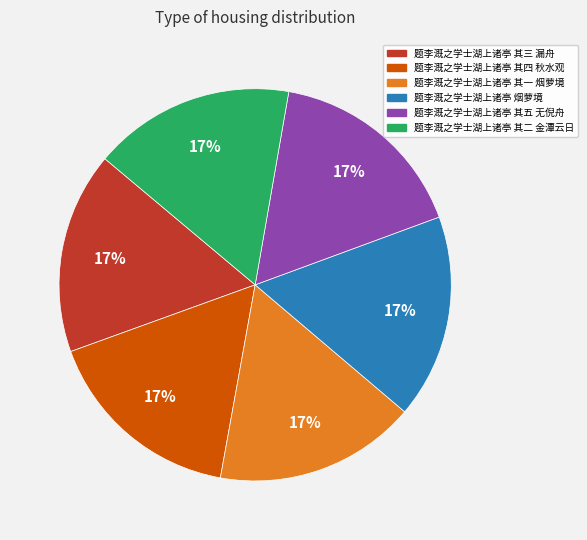

Does 题李溉之学士湖上诸亭 其二 金潭云日 represent more than half of the total?

No